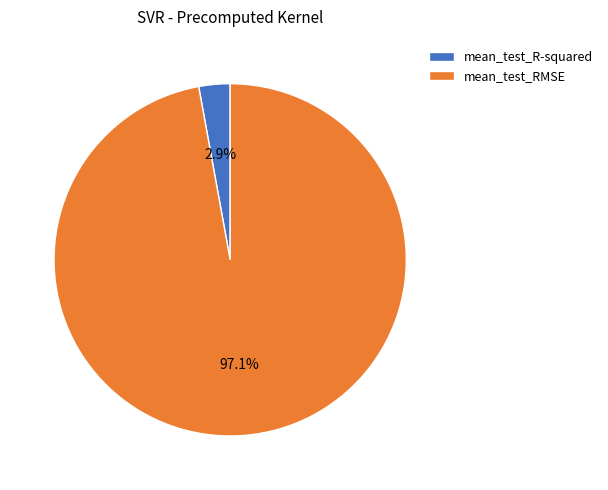

Which category accounts for the majority?

mean_test_RMSE